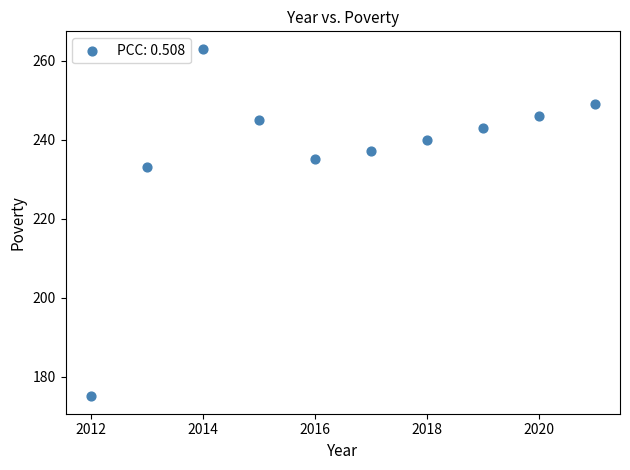

What Y value in the scatter plot is closest to 219?

233